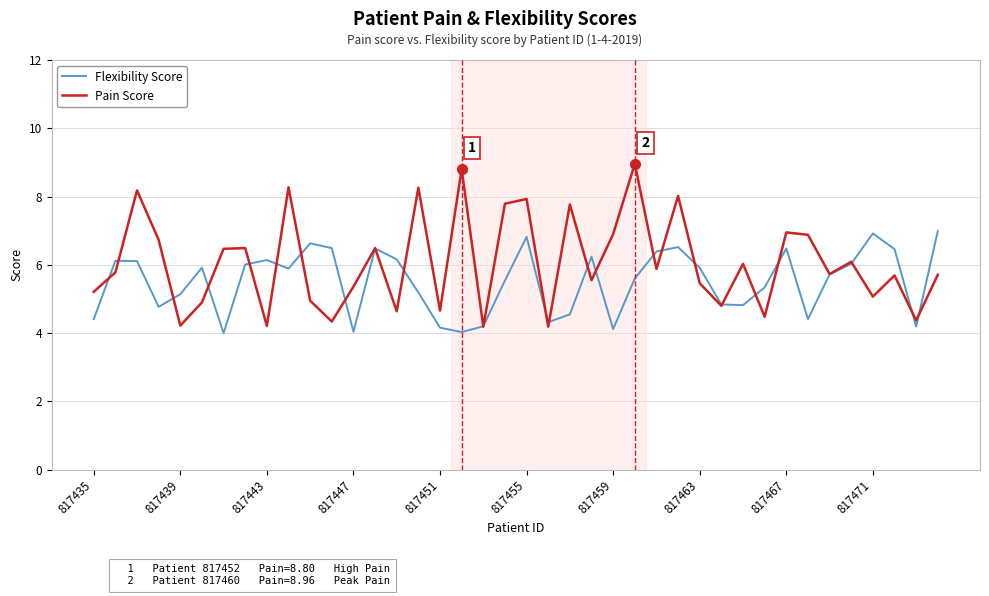

What is the highest value of the Flexibility Score series?

7.0